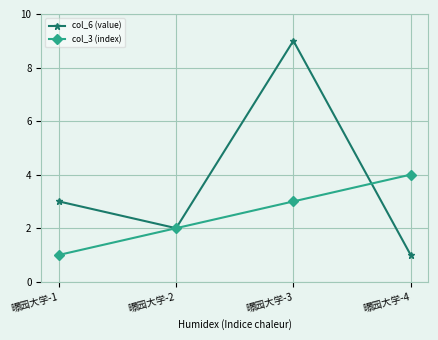

Which series has the largest range (max minus min)?

col_6 (value)